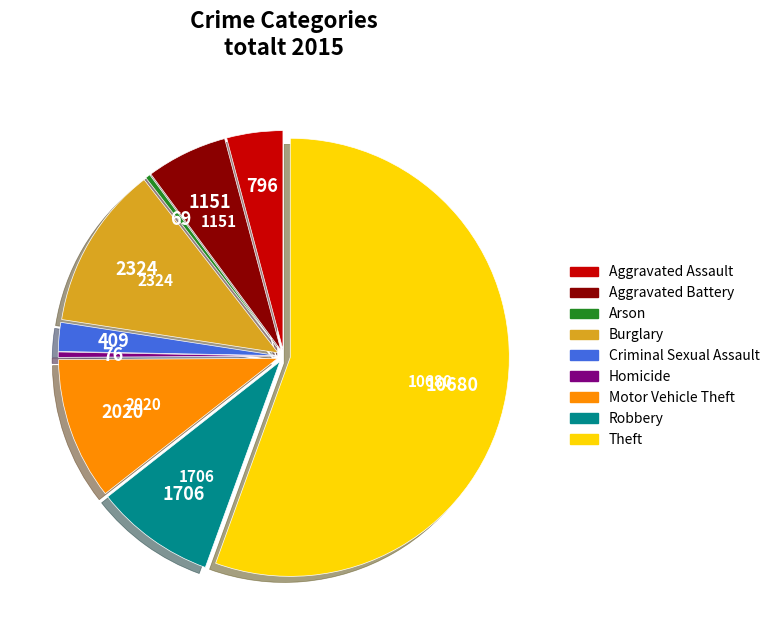

Approximately how many times larger is the value at Theft compared to Criminal Sexual Assault?

26.1